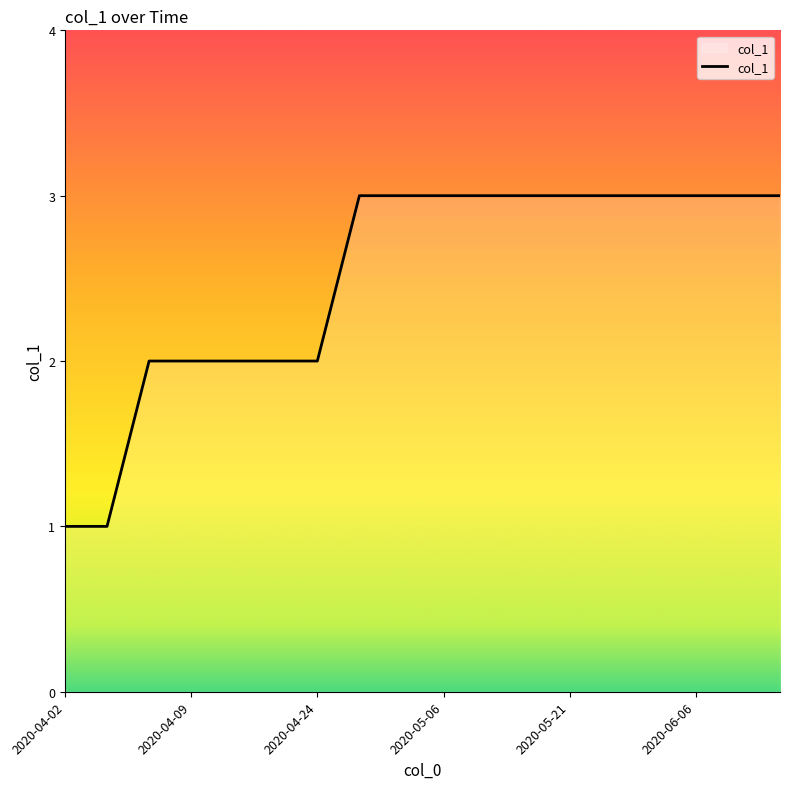

What is the maximum value shown in the chart?

3